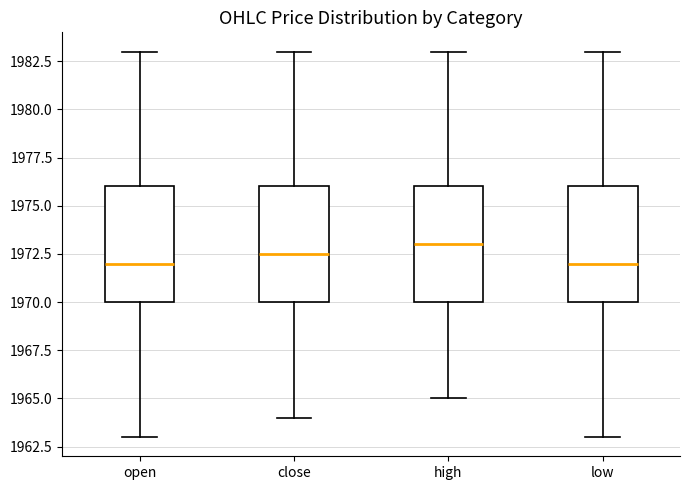

Reading left to right, read every box against the y-axis: the position of its median line, the range the box covers, and the ends of its whiskers. The values are not printed on the chart, so give them approximately, as read against the axis.

open: median 1972.0, box 1970.0 to 1976.0, whiskers 1963.0 to 1983.0
close: median 1972.5, box 1970.0 to 1976.0, whiskers 1964.0 to 1983.0
high: median 1973.0, box 1970.0 to 1976.0, whiskers 1965.0 to 1983.0
low: median 1972.0, box 1970.0 to 1976.0, whiskers 1963.0 to 1983.0